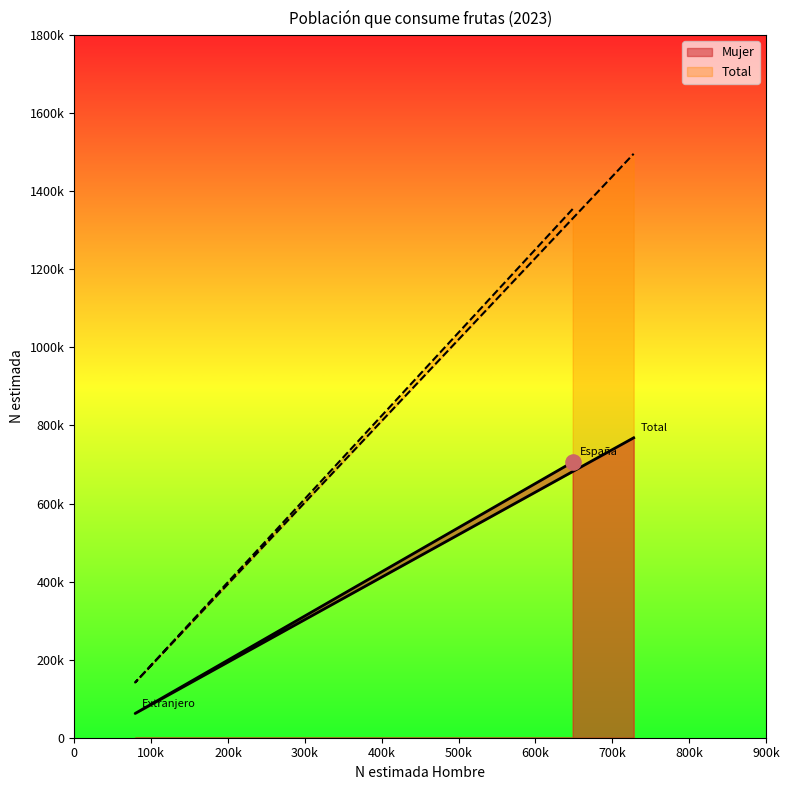

At which category is the sum across all series the highest?

Total